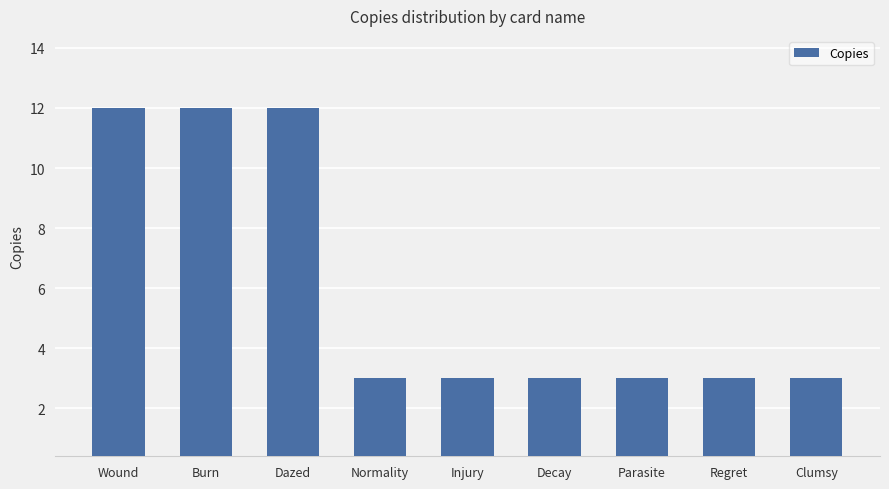

What is the average value?

6